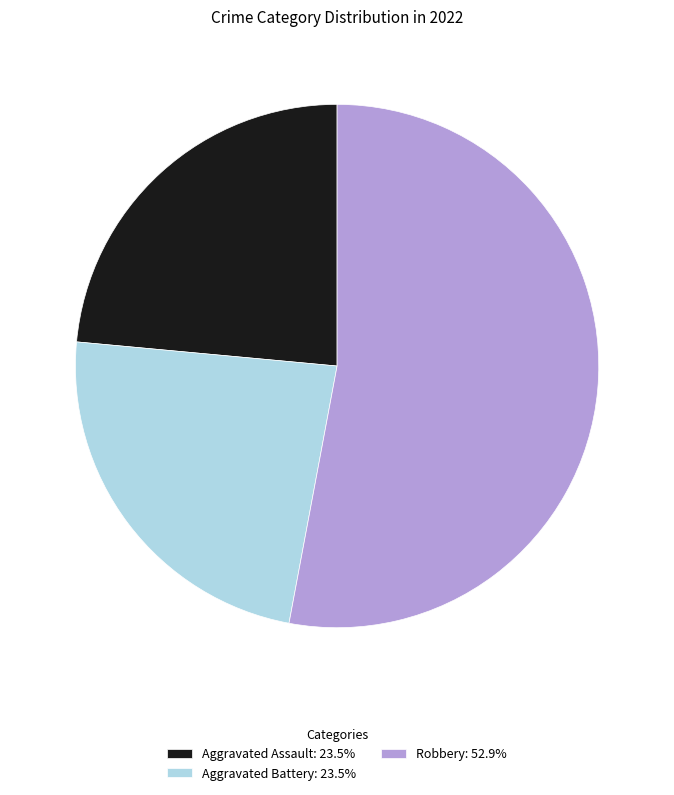

Approximately how many times larger is the value at Robbery: 52.9% compared to Aggravated Battery: 23.5%?

2.3